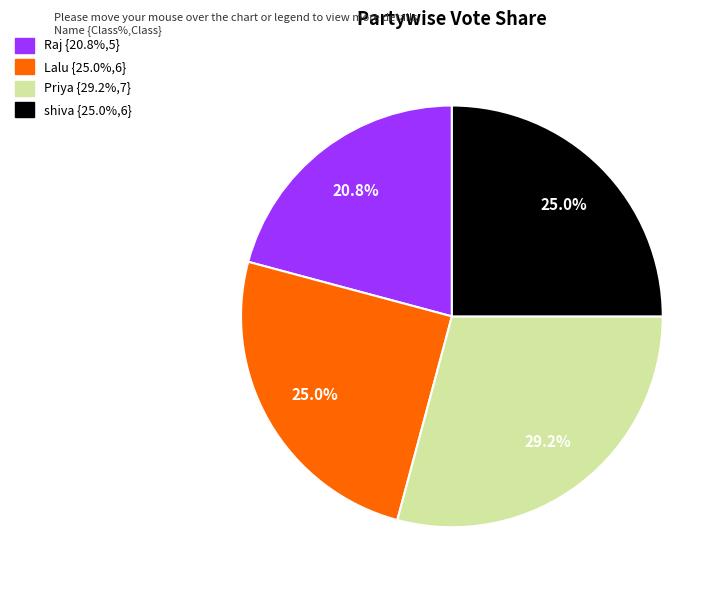

What is the largest slice in the pie chart?

Priya